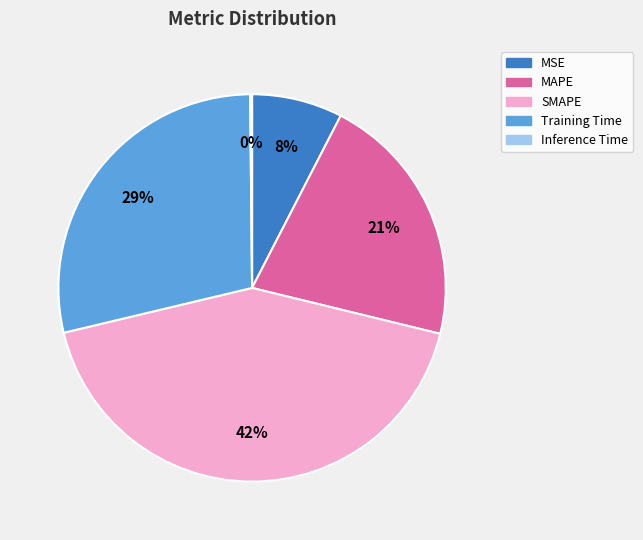

What is the largest slice in the pie chart?

SMAPE